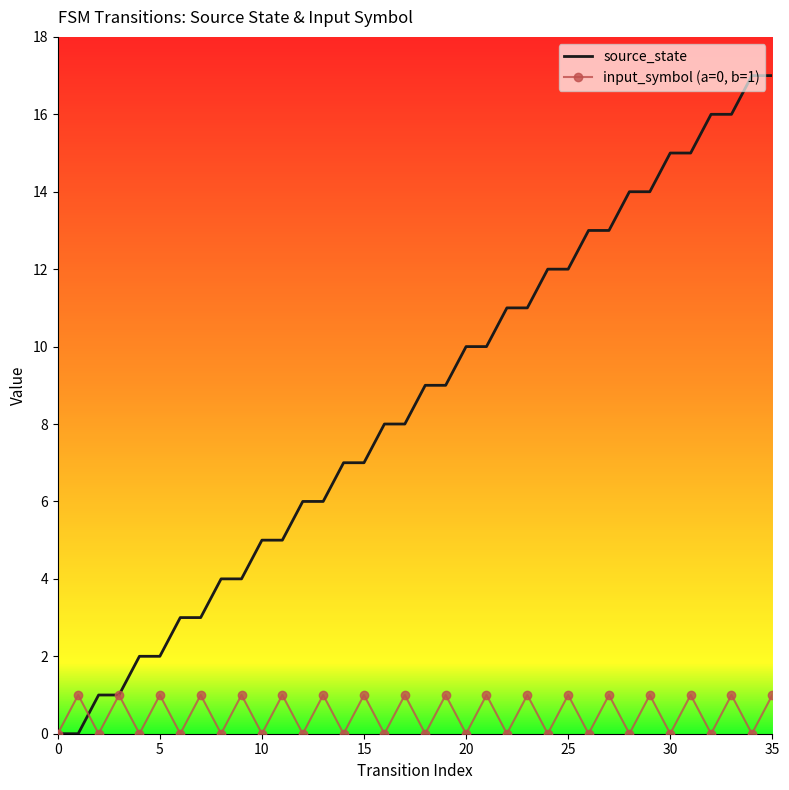

Rank the series by their average value, from highest to lowest.

source_state, input_symbol (a=0, b=1)